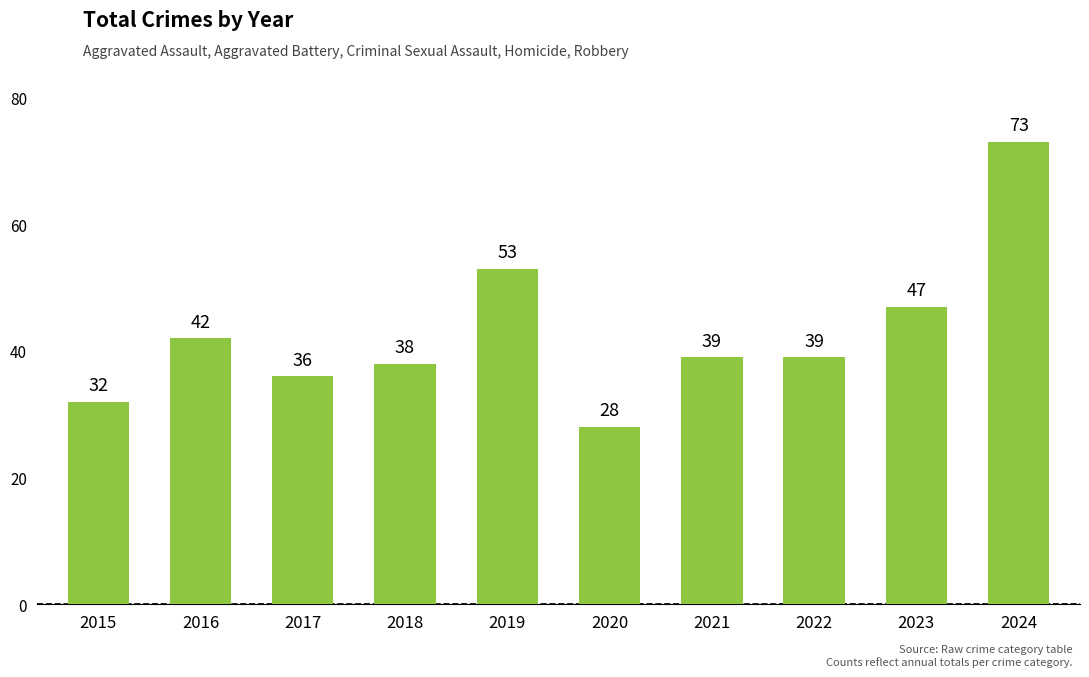

Which category has the lowest value across all series?

2020